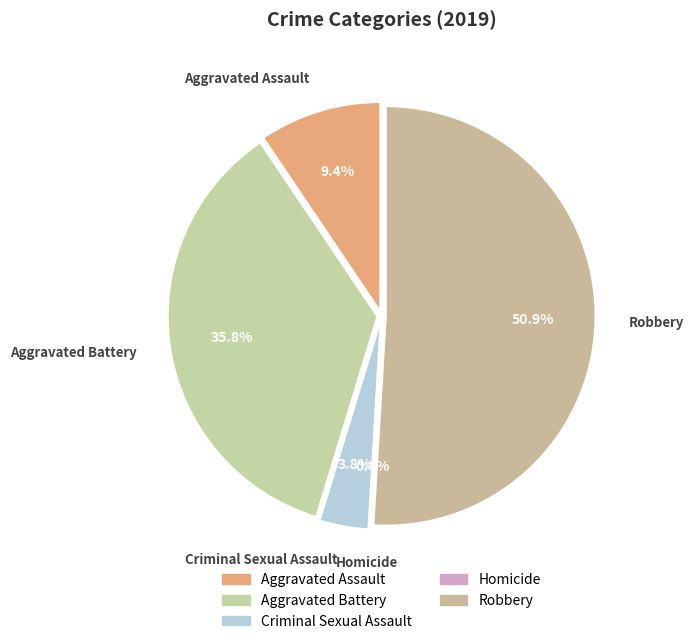

How much of the chart is everything except Homicide?

100.0%